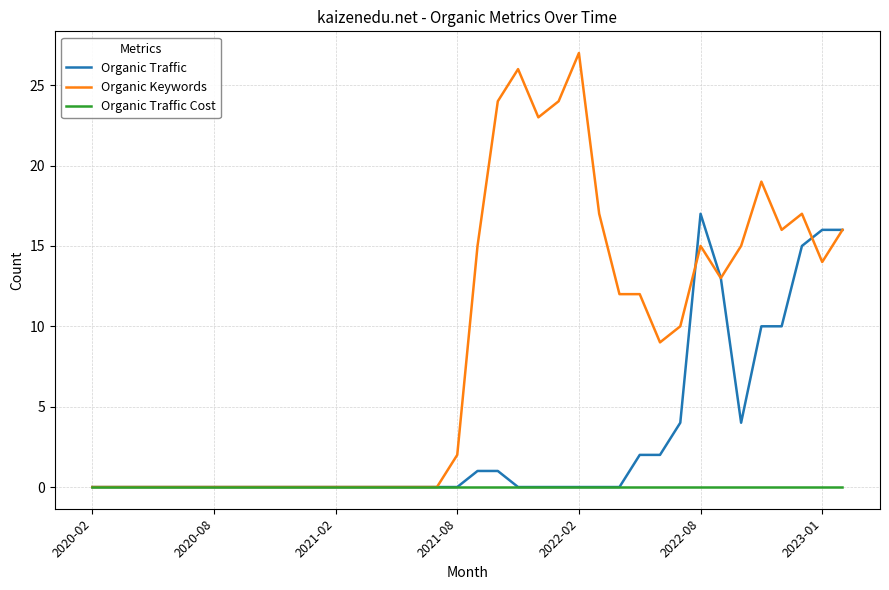

Which series has the largest total across all categories?

Organic Keywords